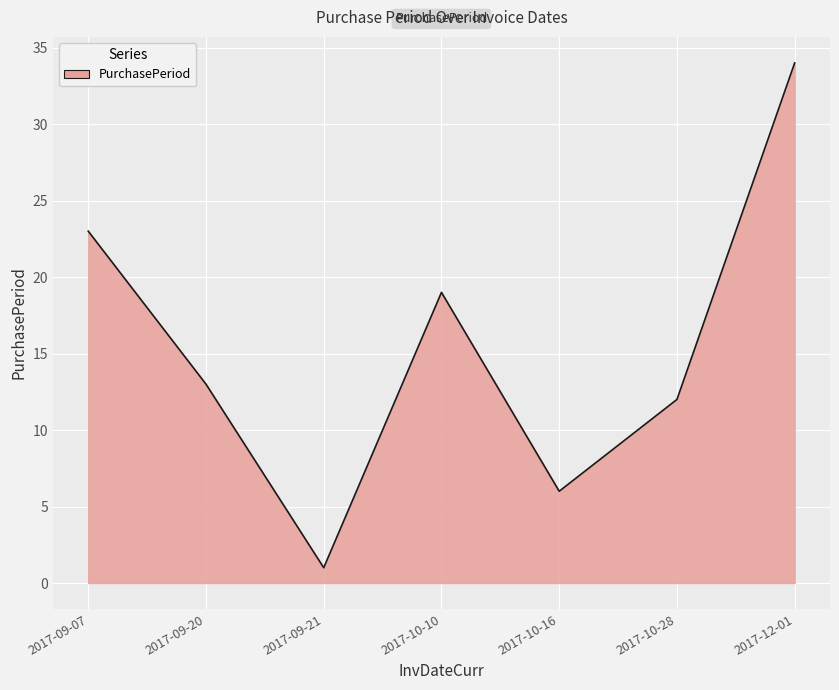

Rank the categories by value from lowest to highest.

2017-09-21, 2017-10-16, 2017-10-28, 2017-09-20, 2017-10-10, 2017-09-07, 2017-12-01